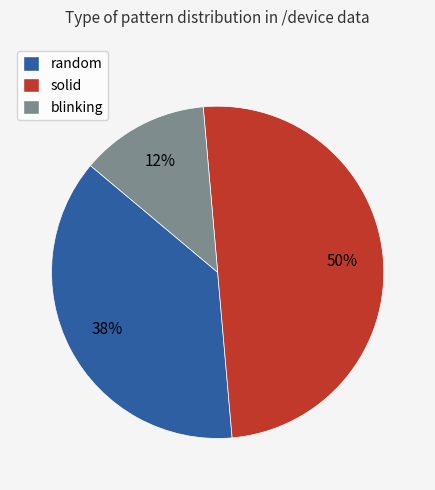

The random slice represents 31% of the pie. True or false?

False